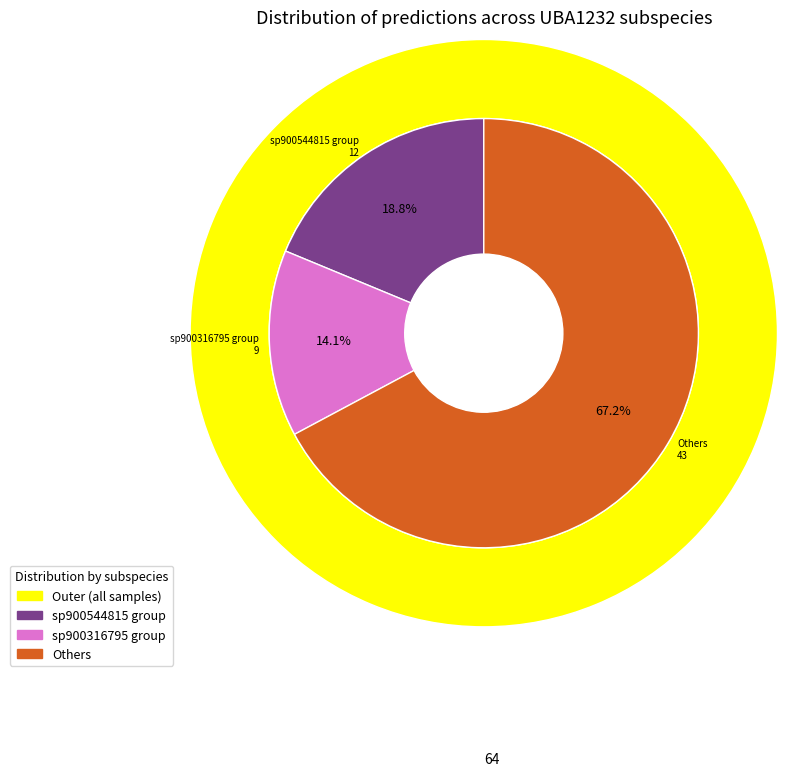

What percentage is the sp900544815 slice, to the nearest percent?

19%